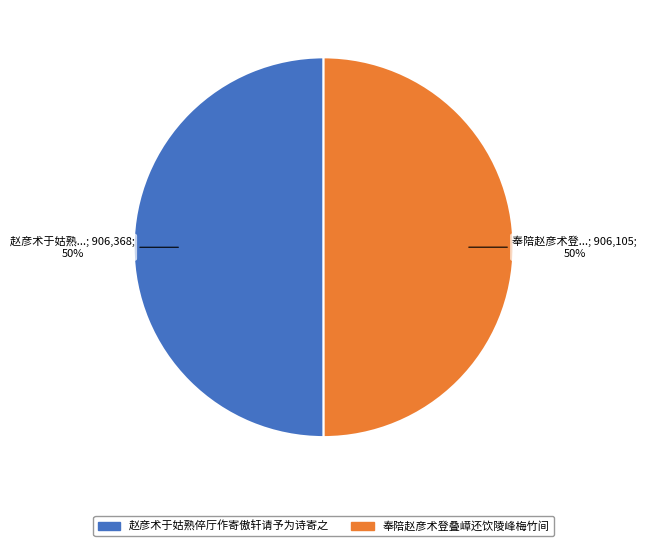

To the nearest percent, what is the combined percentage of 赵彦术于姑熟倅厅作寄傲轩请予为诗寄之 and 奉陪赵彦术登叠嶂还饮陵峰梅竹间?

100%